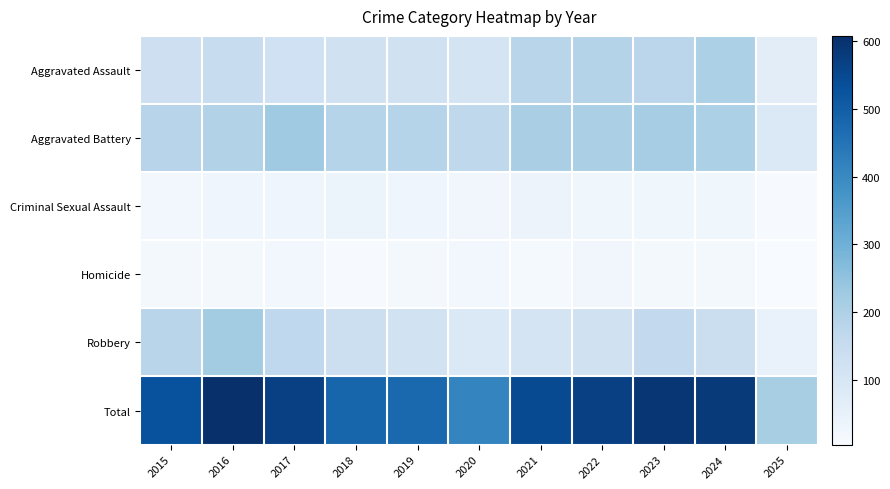

What is the difference between the highest and lowest values at 2019?

458